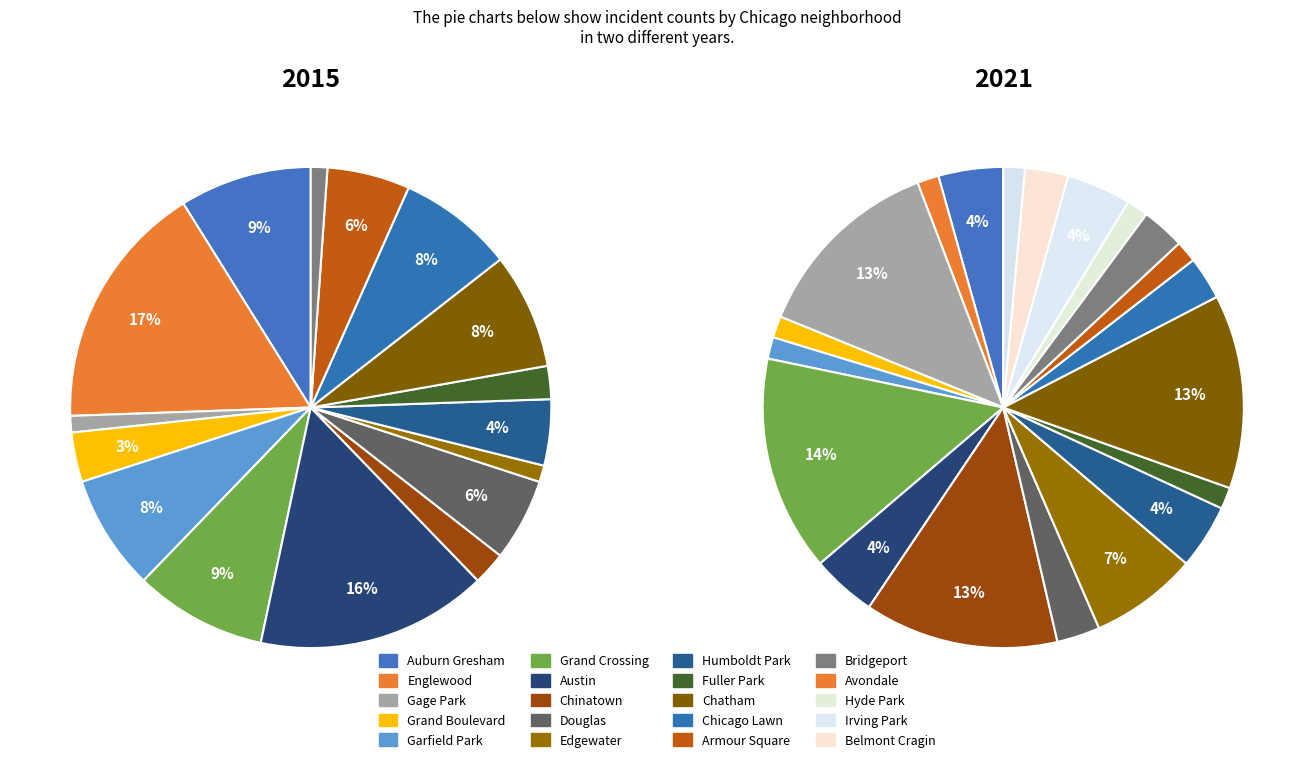

Does any single category account for the majority?

No